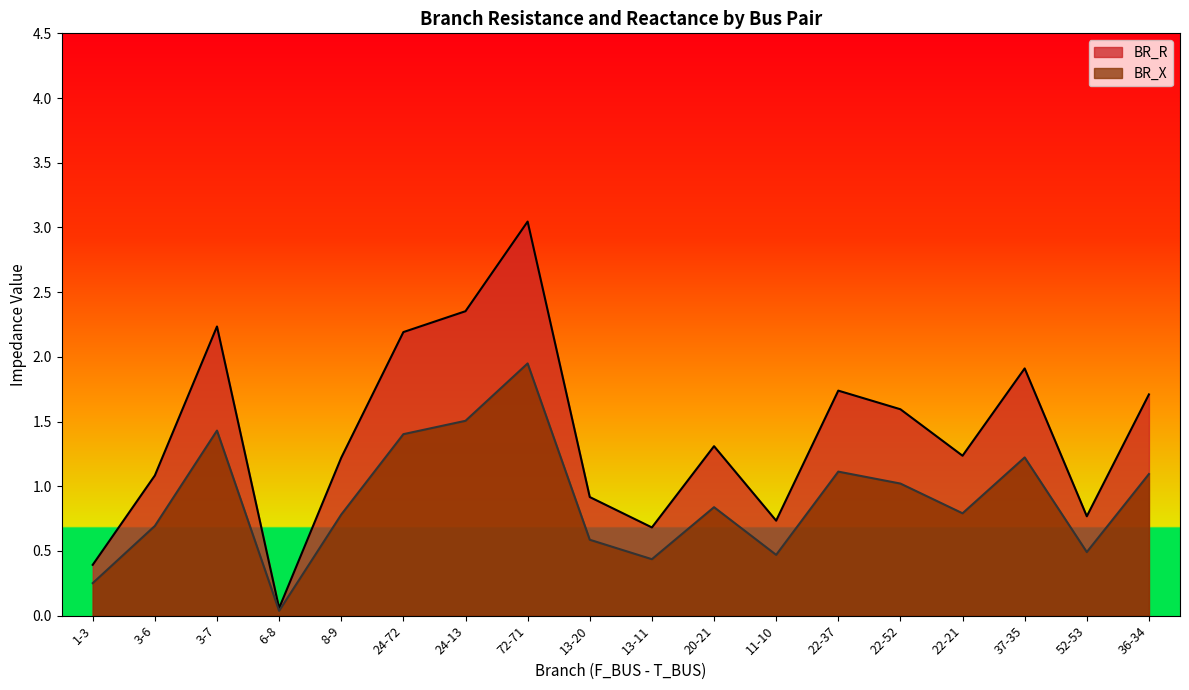

True or false: BR_X and BR_R intersect in this chart.

False